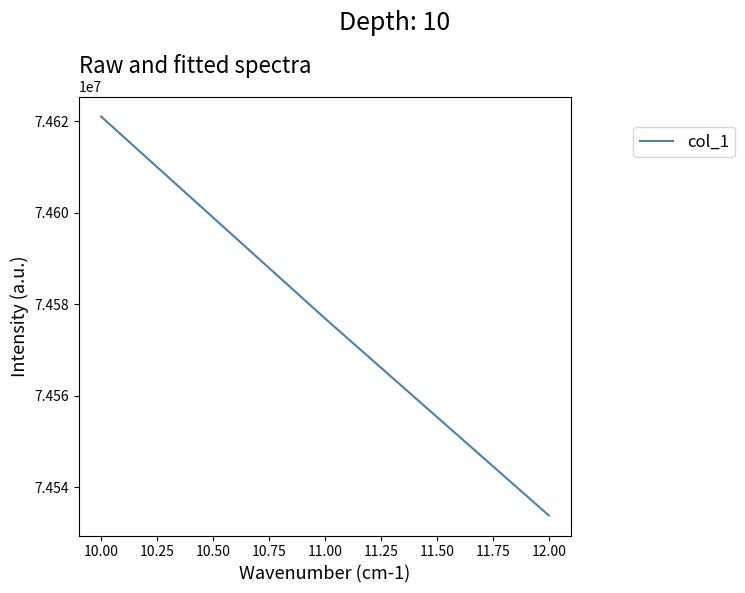

How many distinct data groups are displayed?

1